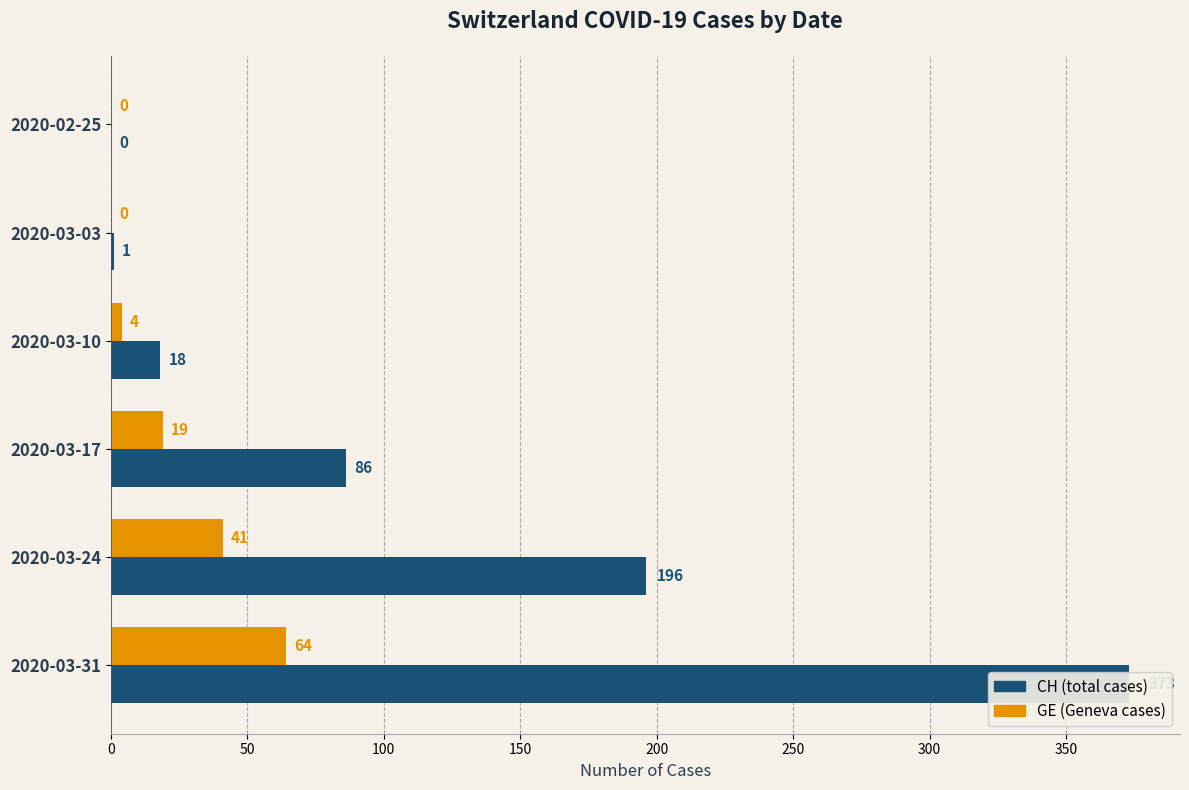

Which series has the largest total across all categories?

CH (total cases)